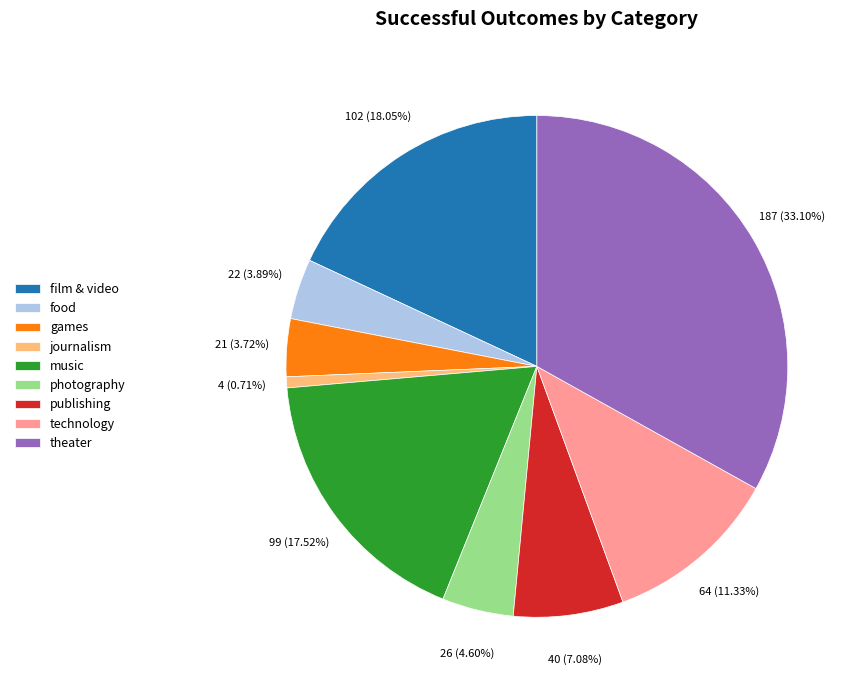

To the nearest percent, what portion does photography represent?

5%